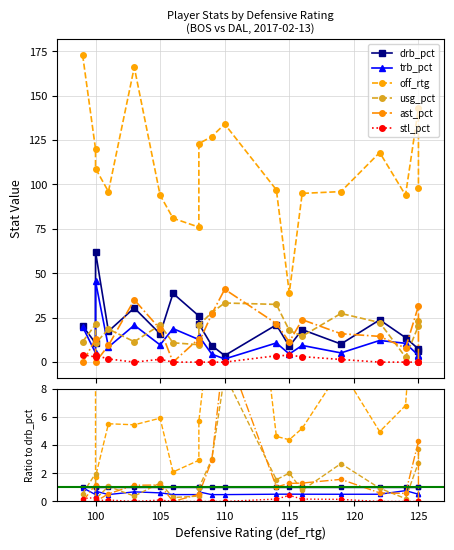

How many lines are shown in the chart?

6